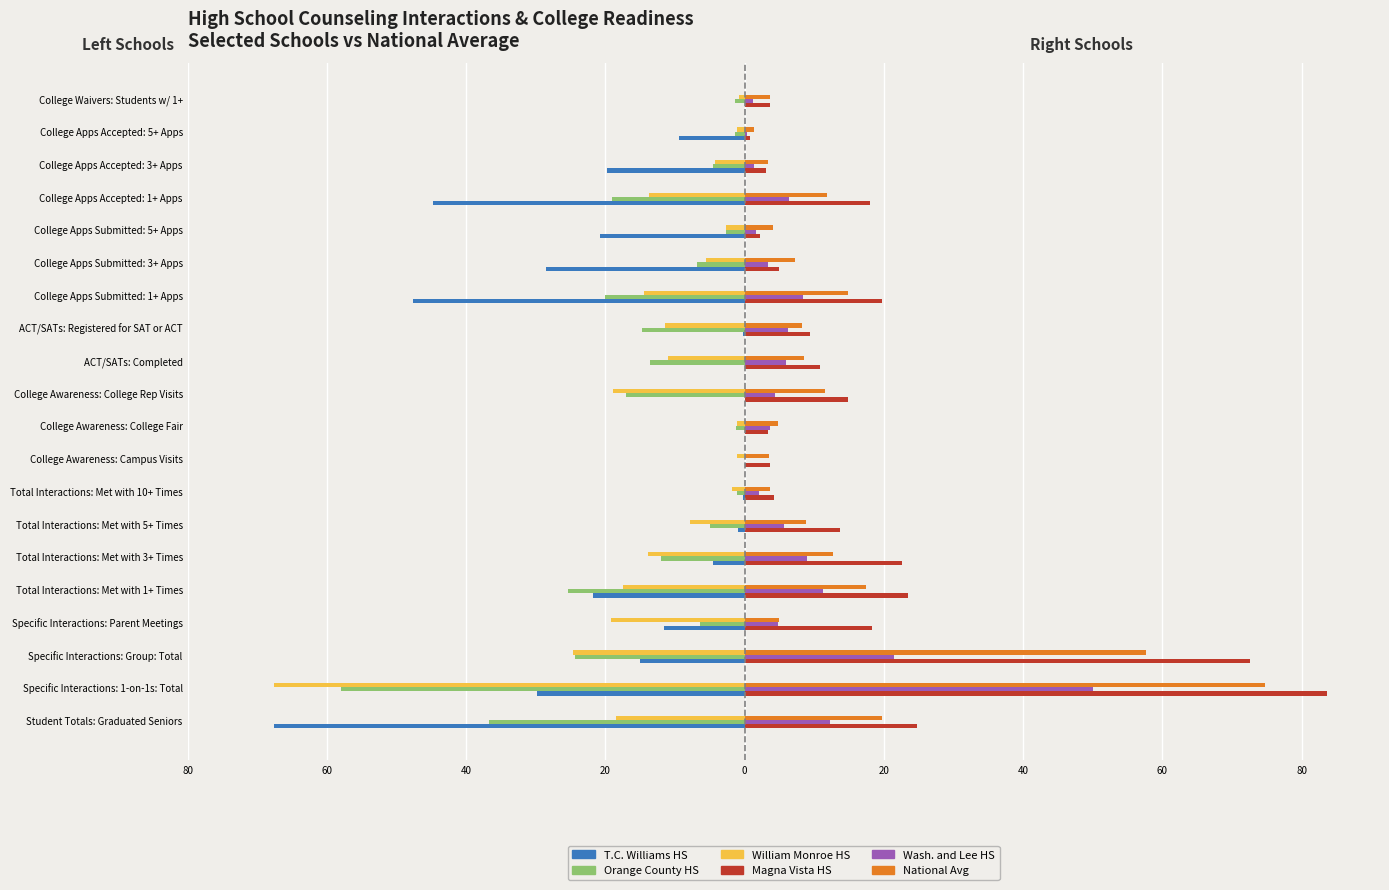

Which series has the largest range (max minus min)?

Magna Vista HS